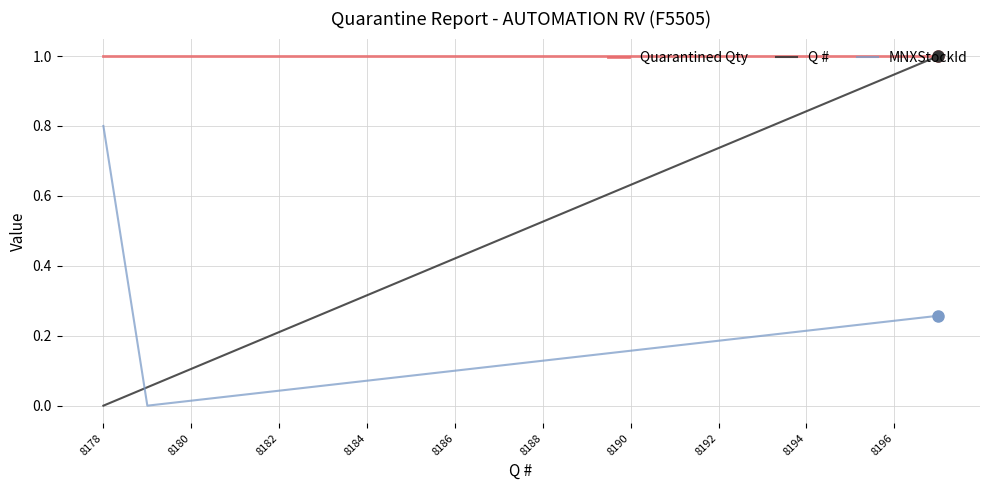

Rank the series by their average value, from highest to lowest.

Quarantined Qty, Q #, MNXStockId